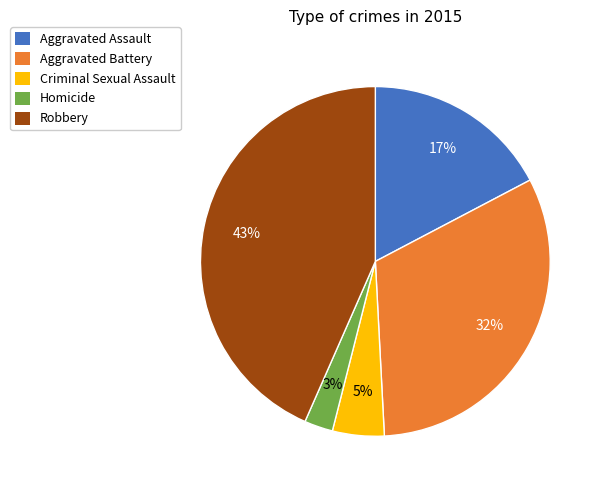

To the nearest percent, what percentage of the pie is Robbery?

43%